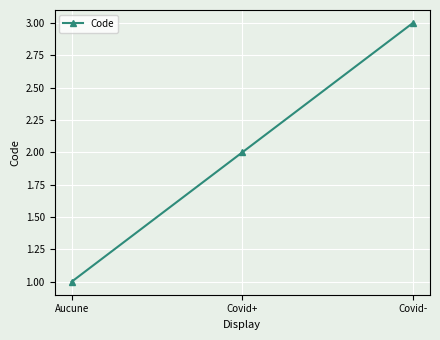

Reading right to left, transcribe all the data shown in this chart.

Covid-=3	Covid+=2	Aucune=1